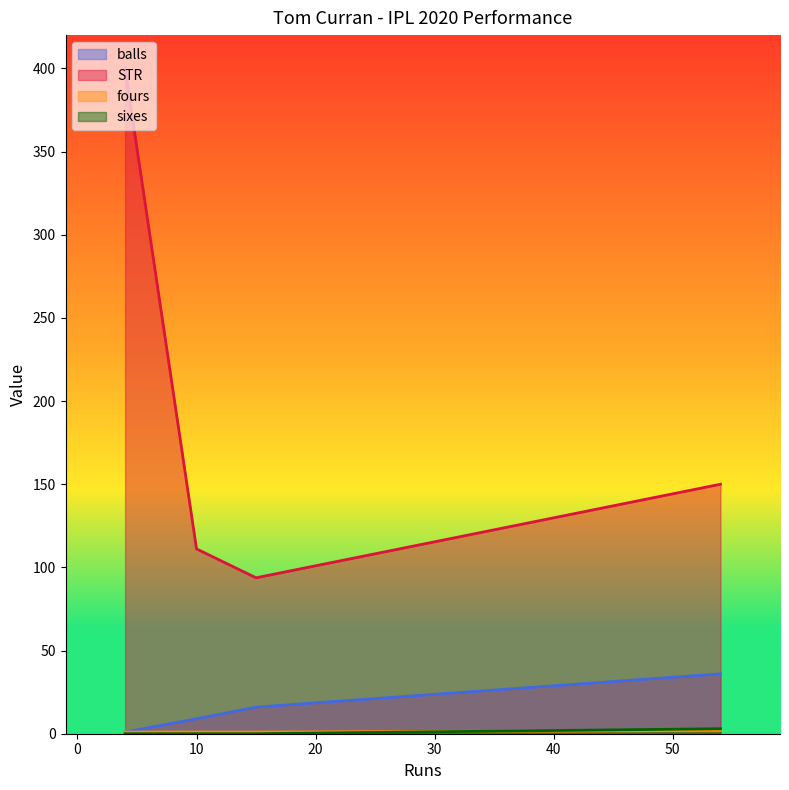

True or false: balls and STR cross at least once.

False